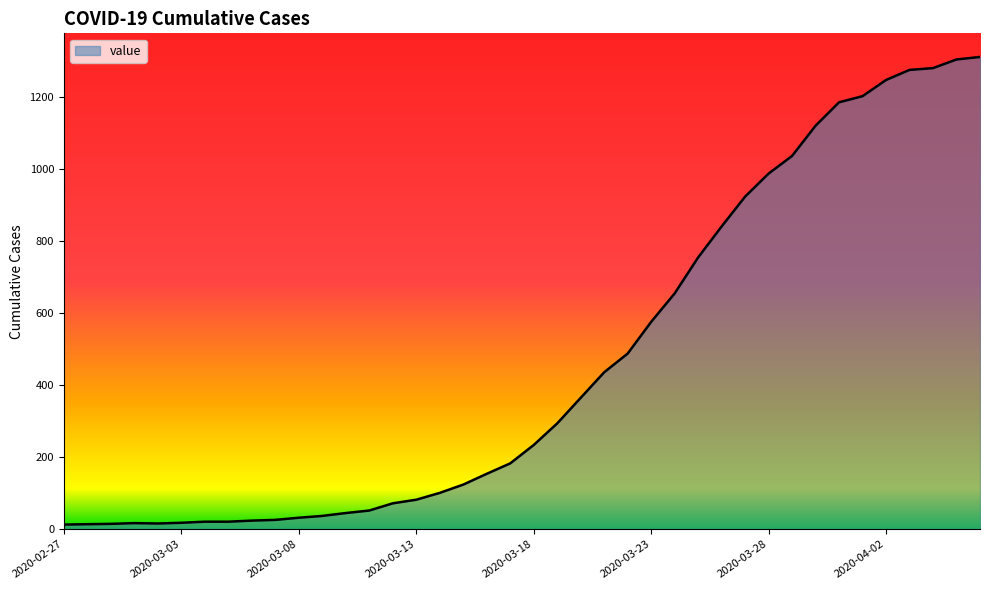

What is the greatest value displayed?

1312